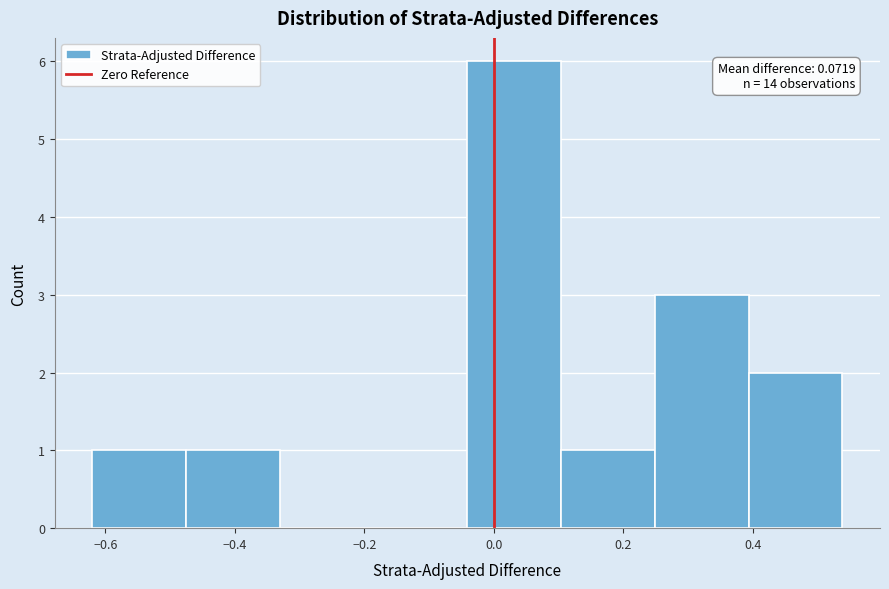

Which range on the x-axis has the tallest bar?

-0.04 to 0.10